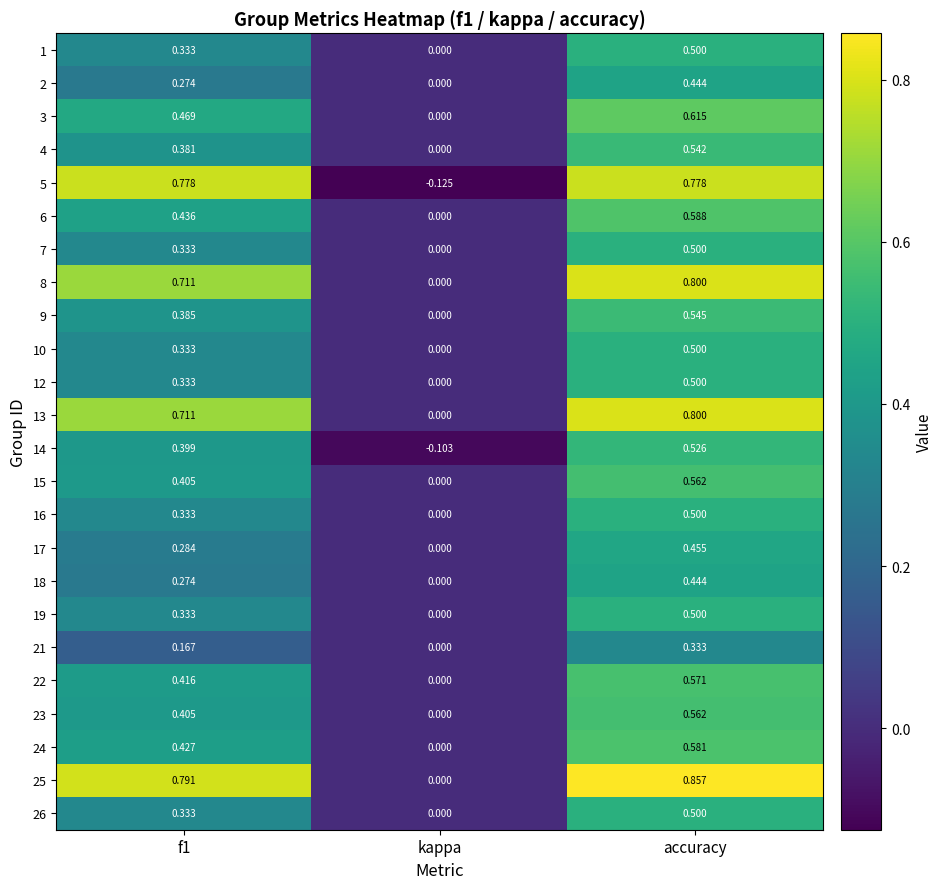

Which label corresponds to the smallest value in the chart?

kappa